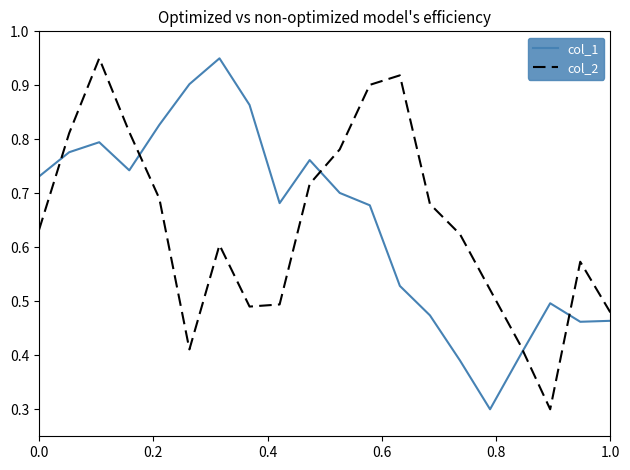

What is the minimum value for col_2?

0.3